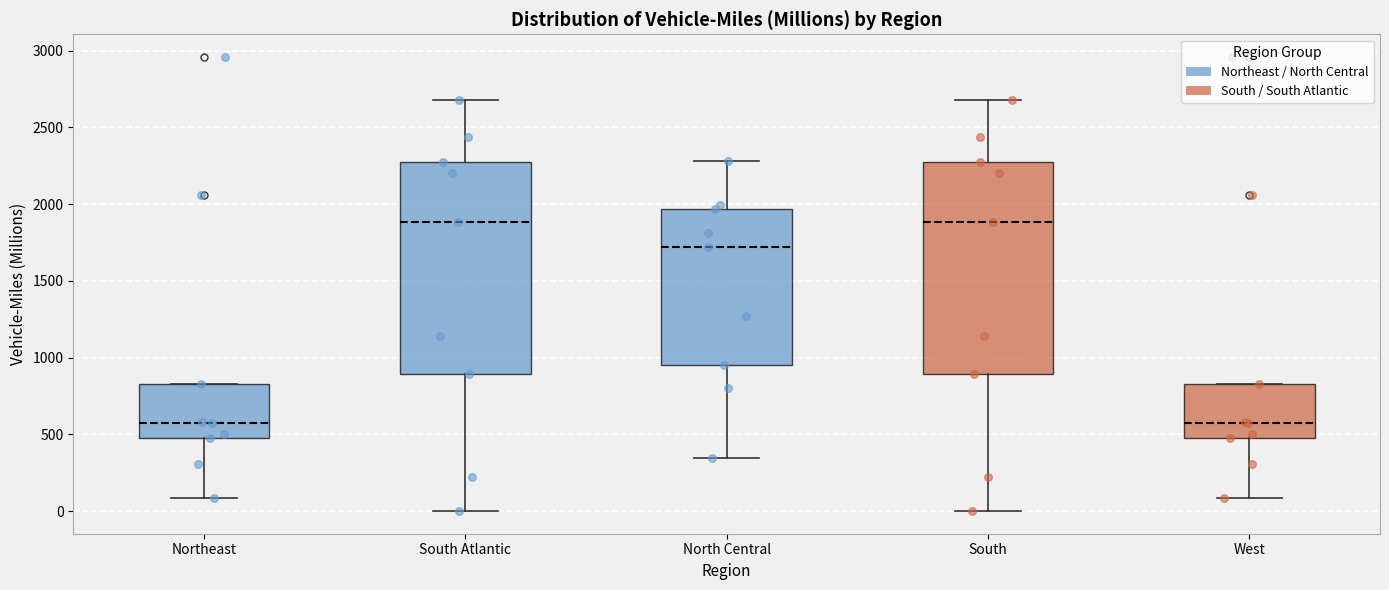

Reading left to right, read every box against the y-axis: the position of its median line, the range the box covers, and the ends of its whiskers. The values are not printed on the chart, so give them approximately, as read against the axis.

Northeast: median 550, box 500 to 850, whiskers 100 to 850
South Atlantic: median 1900, box 900 to 2300, whiskers 0 to 2700
North Central: median 1700, box 950 to 1950, whiskers 350 to 2300
South: median 1900, box 900 to 2300, whiskers 0 to 2700
West: median 550, box 500 to 850, whiskers 100 to 850